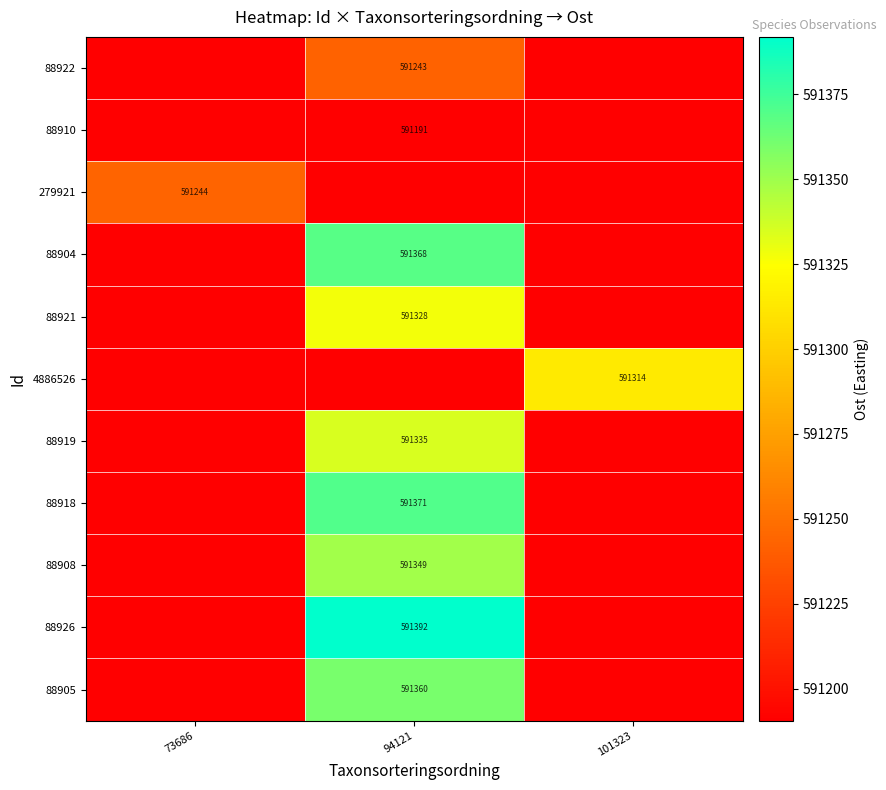

Rank the series at 73686 from lowest to highest value.

88922, 88910, 88904, 88921, 4886526, 88919, 88918, 88908, 88926, 88905, 279921